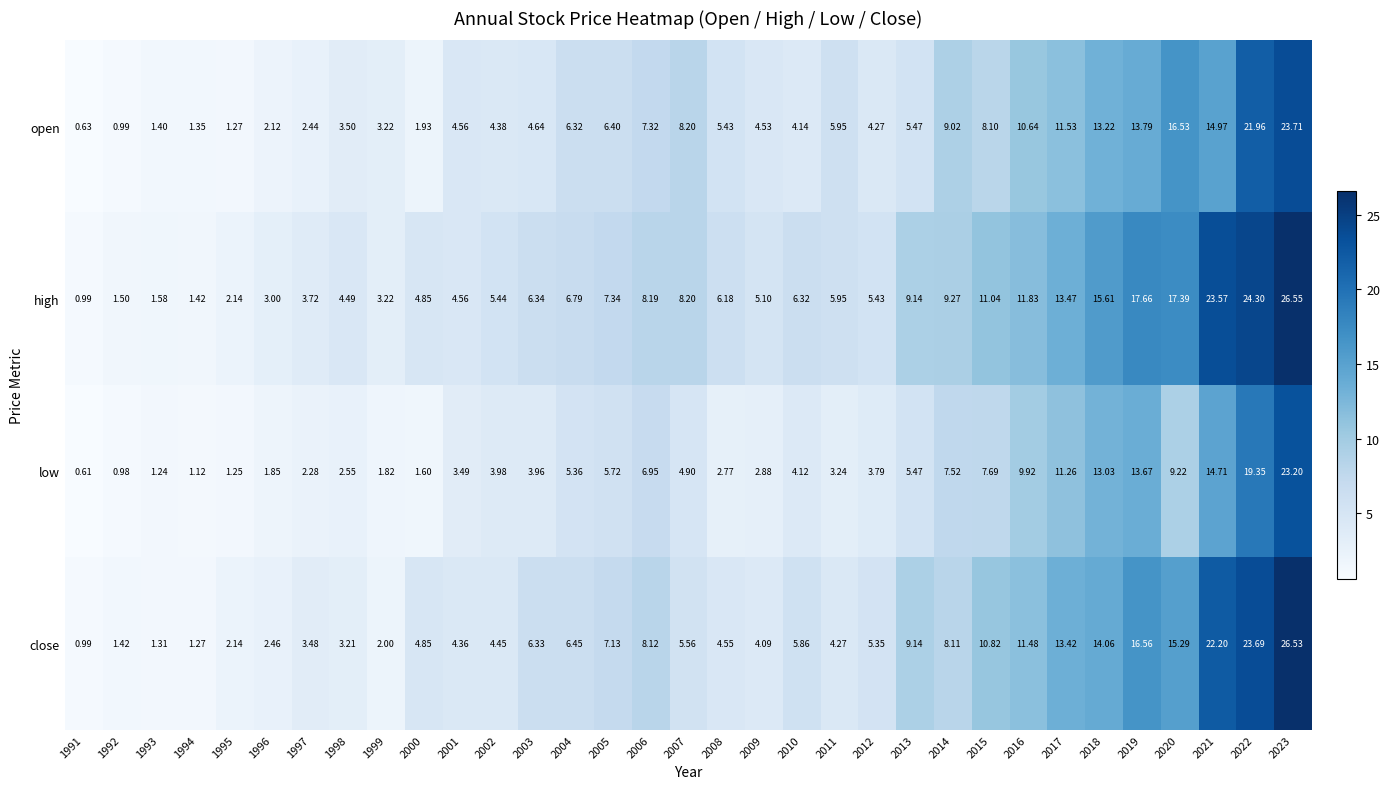

Between 2001 and 2013, which series saw the biggest shift?

close